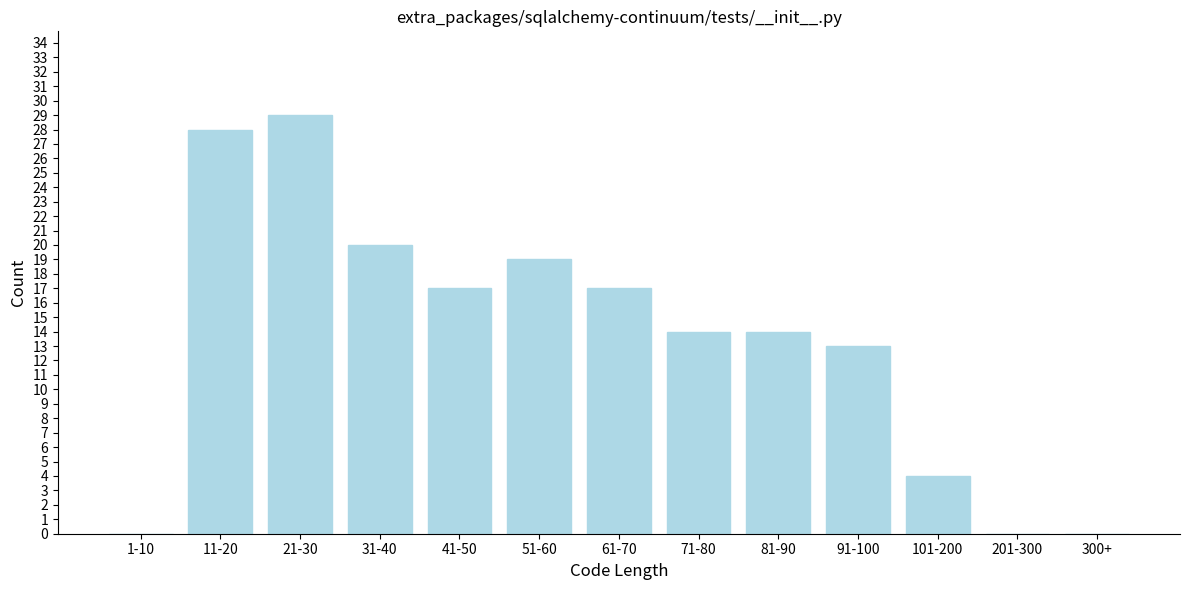

Reading left to right, what are all the values shown in this chart?

1-10=0	11-20=28	21-30=29	31-40=20	41-50=17	51-60=19	61-70=17	71-80=14	81-90=14	91-100=13	101-200=4	201-300=0	300+=0